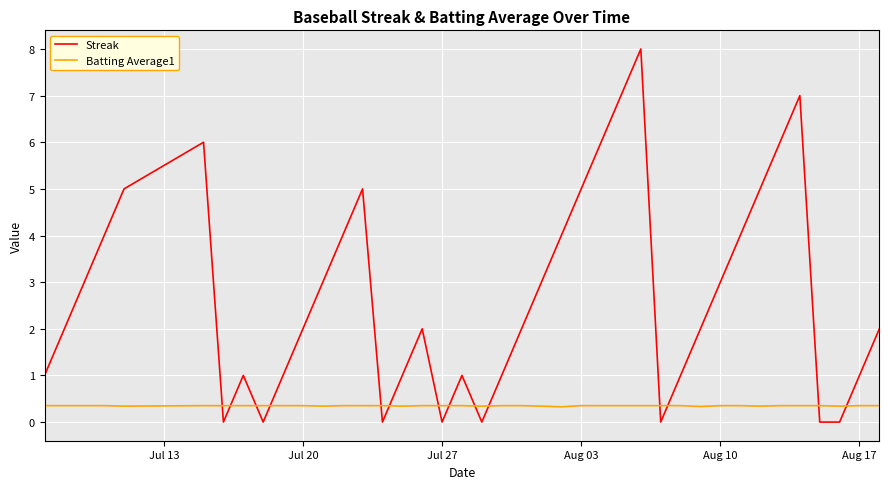

True or false: Batting Average1 and Streak cross at least once.

True